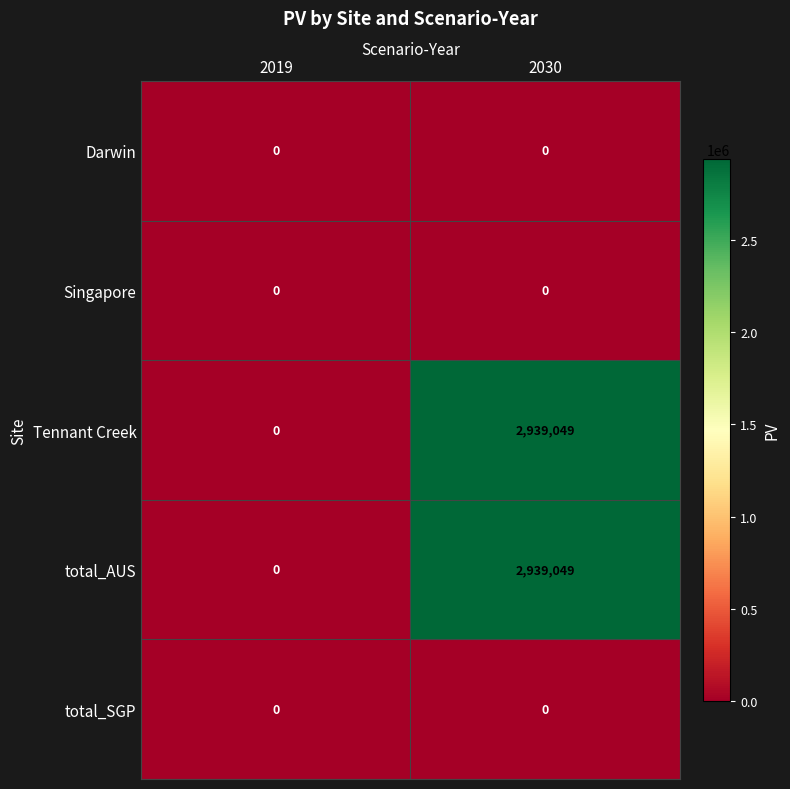

Is the value of Tennant Creek at 2030 greater than the value of Singapore at 2019?

Yes